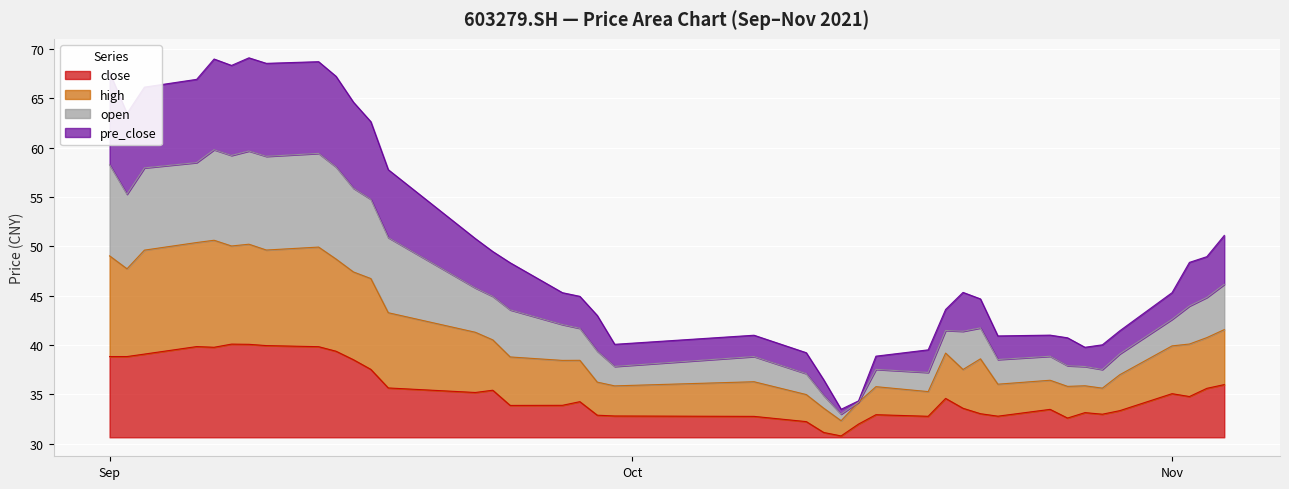

What is the maximum value for close?

9.4